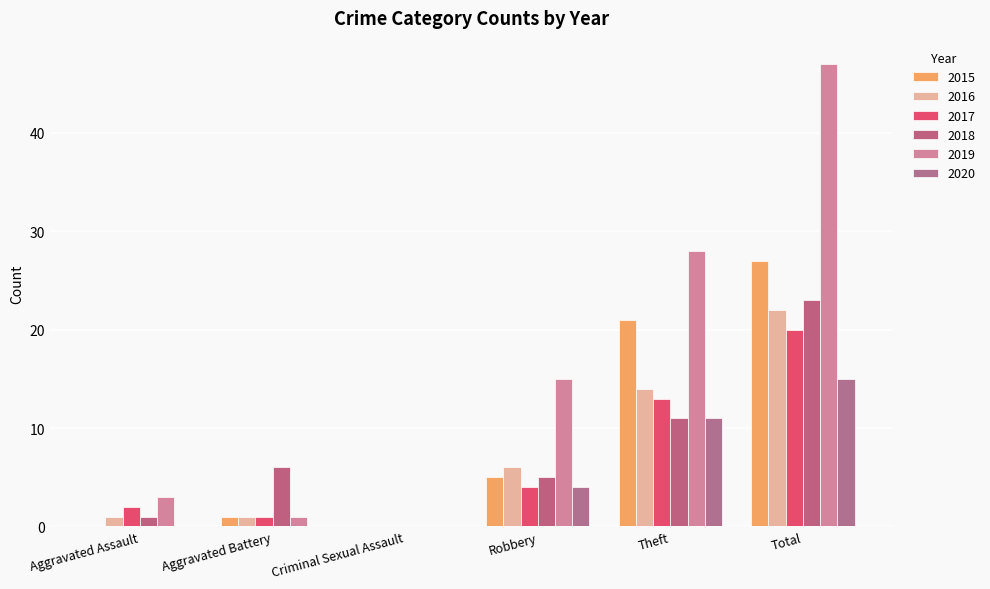

What is the average value of the 2015 series?

9